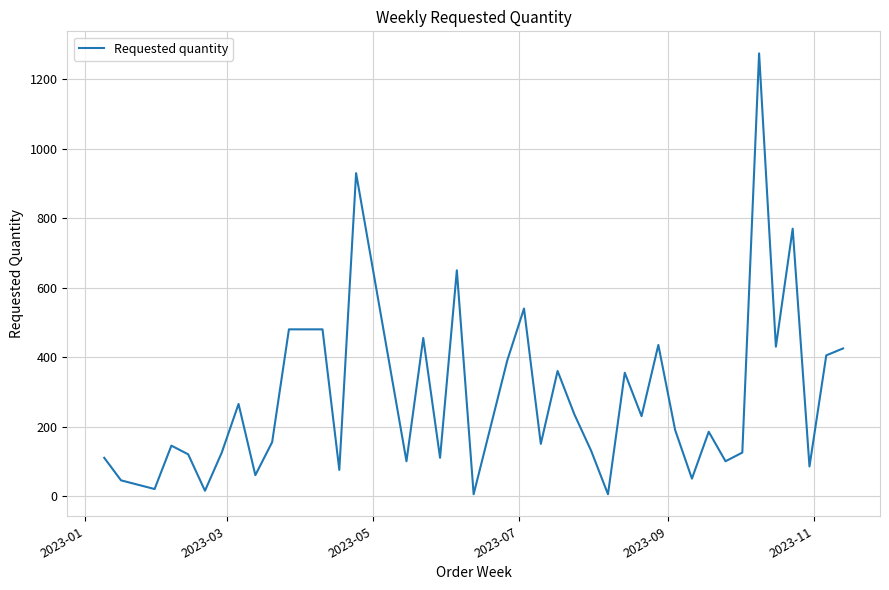

What is the maximum value shown in the chart?

1275